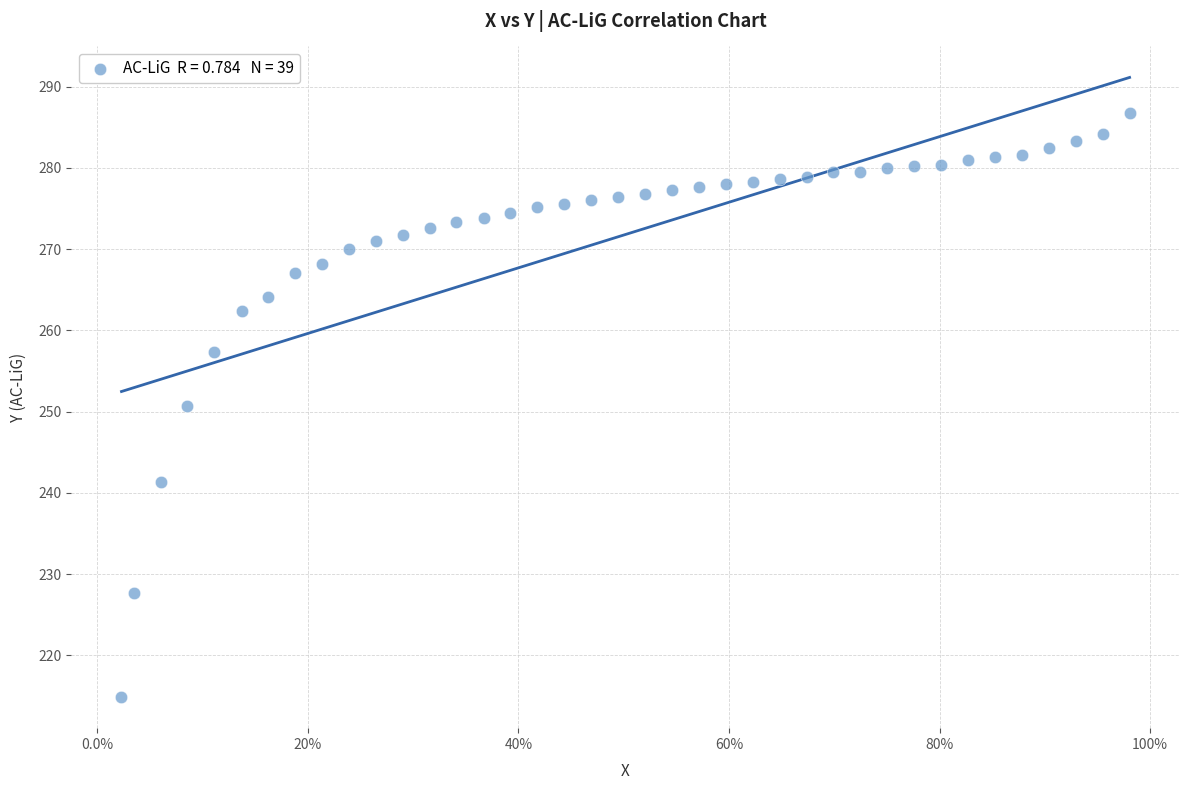

What is the range of Y values (max minus min)?

71.9